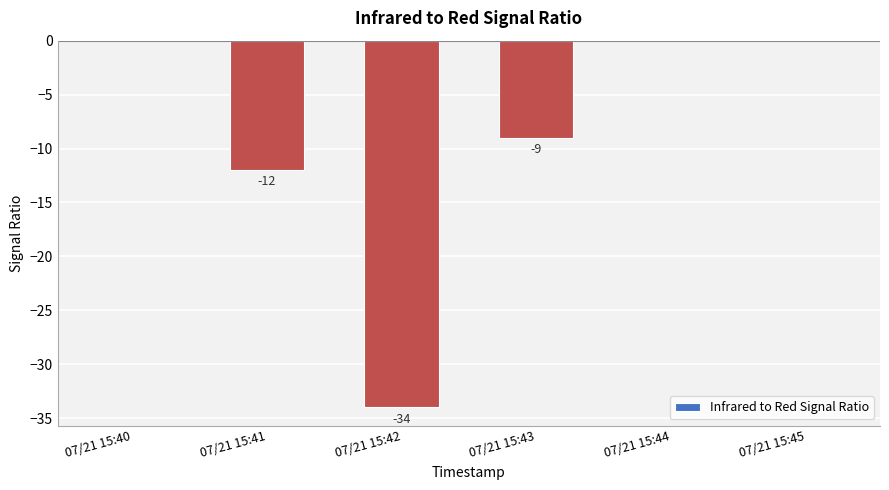

What is the change in value from 07/21 15:43 to 07/21 15:44?

+9